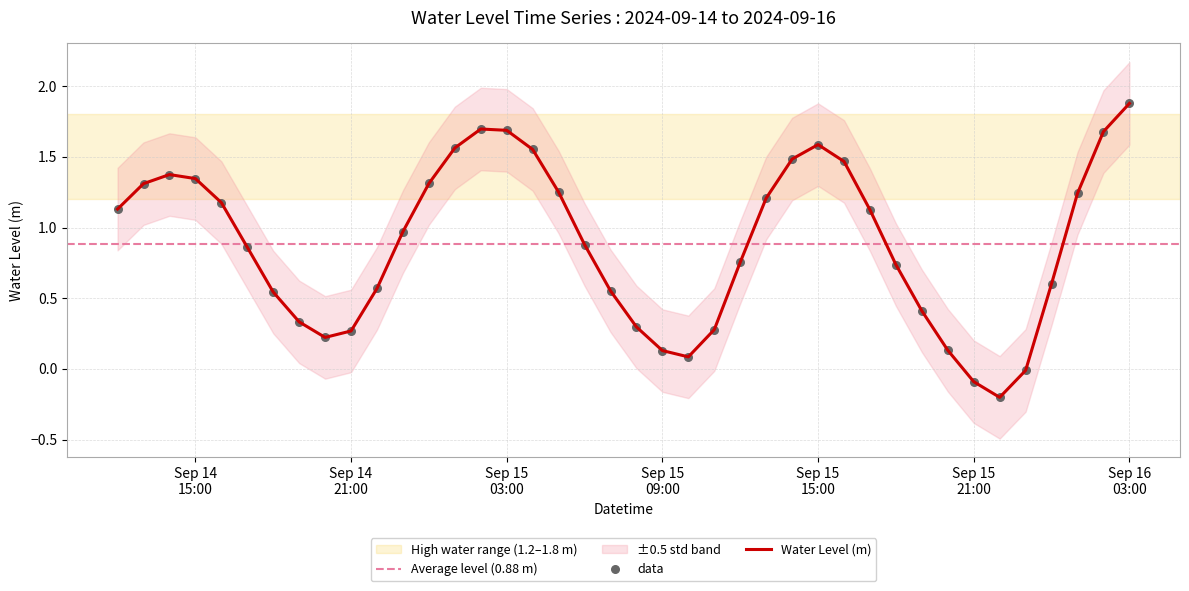

Between 2024-09-15 04:00:00 and 2024-09-15 15:00:00, which is larger?

2024-09-15 15:00:00